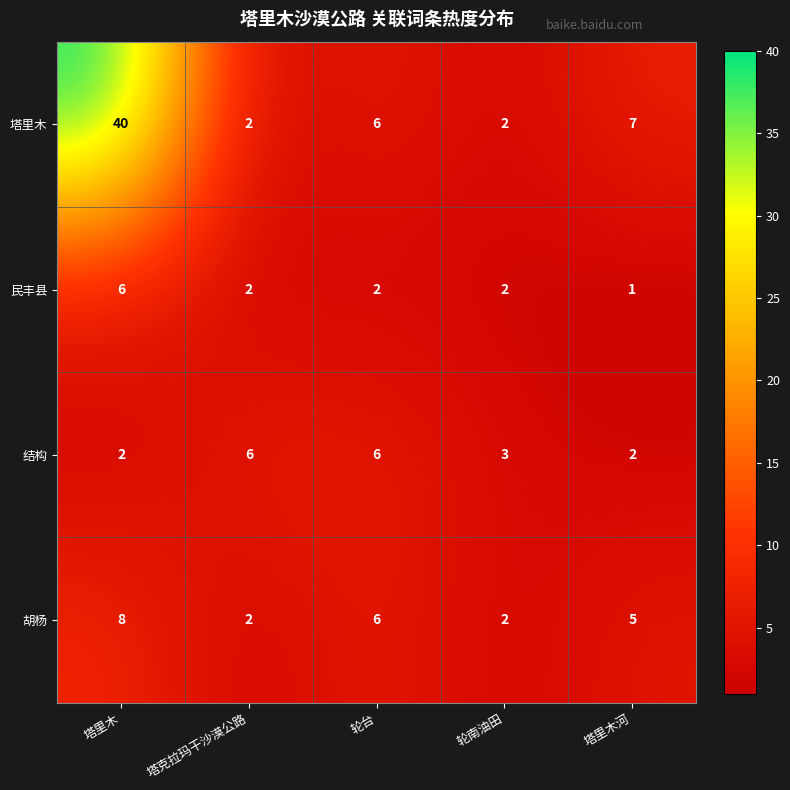

What value does the 塔里木 series have at 塔里木?

40